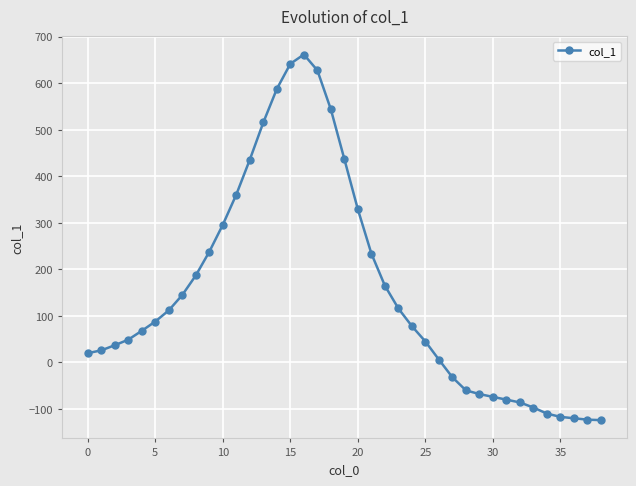

What is the maximum value shown in the chart?

662